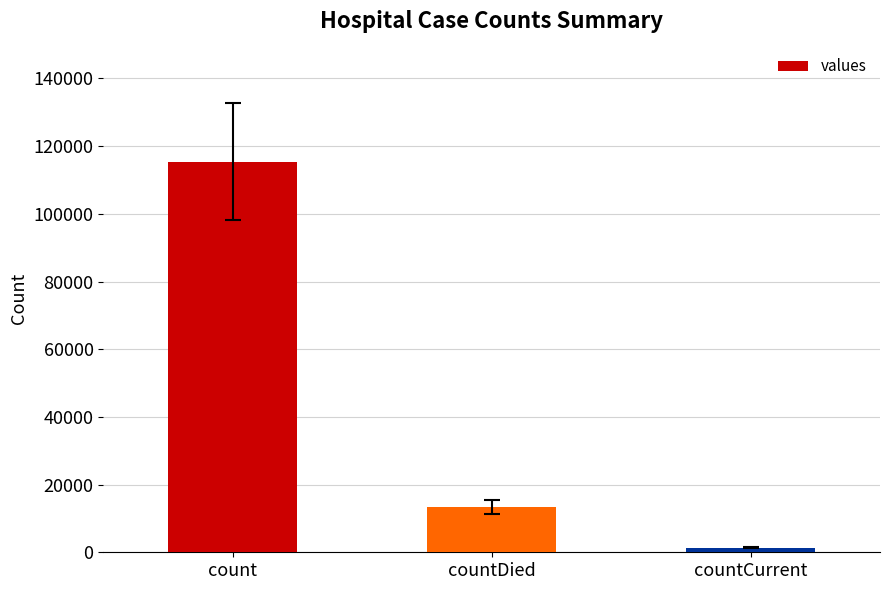

Count the values in the range 1383 to 115379.

3